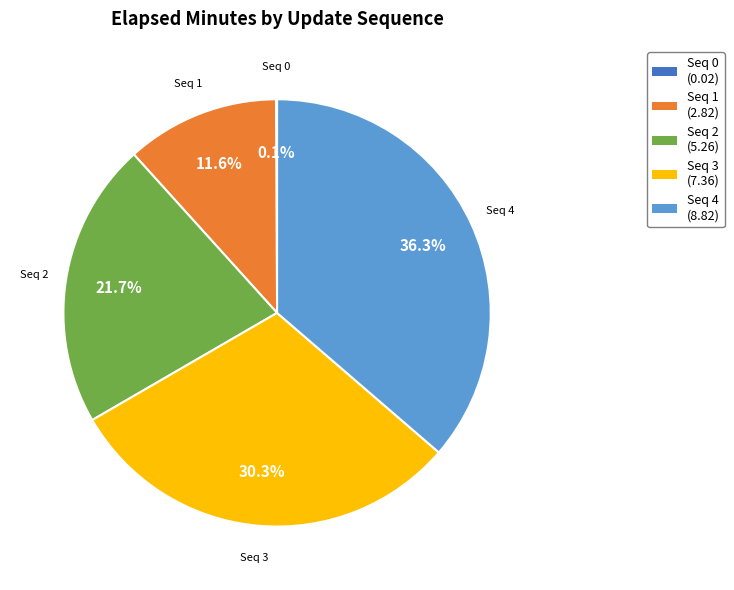

What is the largest slice in the pie chart?

Seq 4 (8.82)